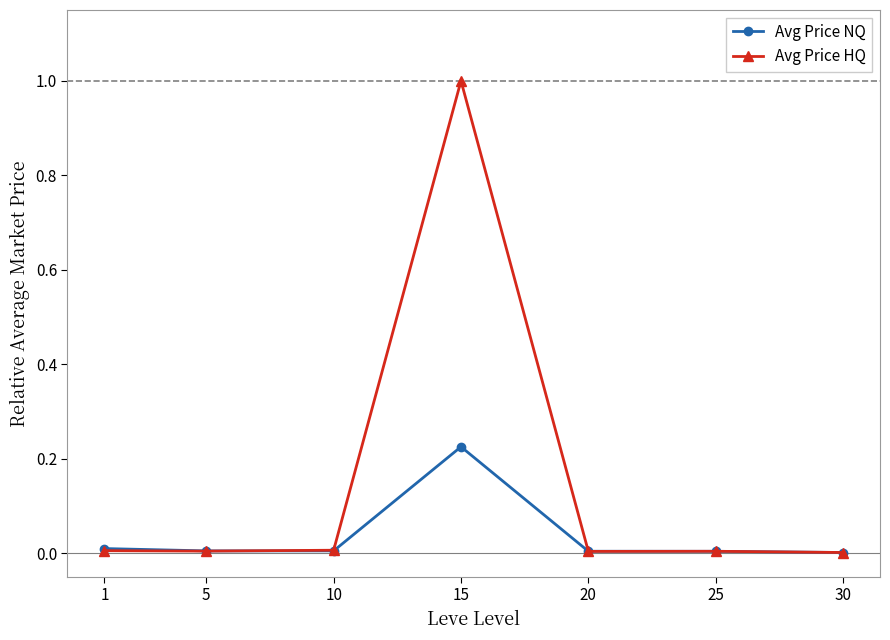

Which series has the largest range (max minus min)?

Avg Price HQ